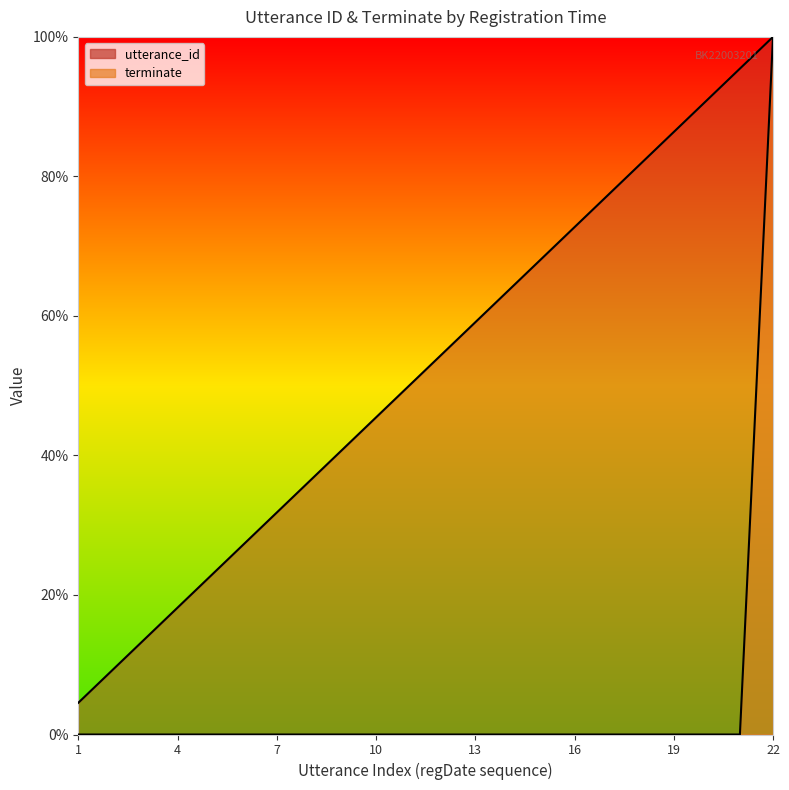

Reading right to left, list all the values displayed in this chart.

utterance_id: 100.0	95.5	90.9	86.4	81.8	77.3	72.7	68.2	63.6	59.1	54.5	50.0	45.5	40.9	36.4	31.8	27.3	22.7	18.2	13.6	9.1	4.5
terminate: 100.0	0.0	0.0	0.0	0.0	0.0	0.0	0.0	0.0	0.0	0.0	0.0	0.0	0.0	0.0	0.0	0.0	0.0	0.0	0.0	0.0	0.0